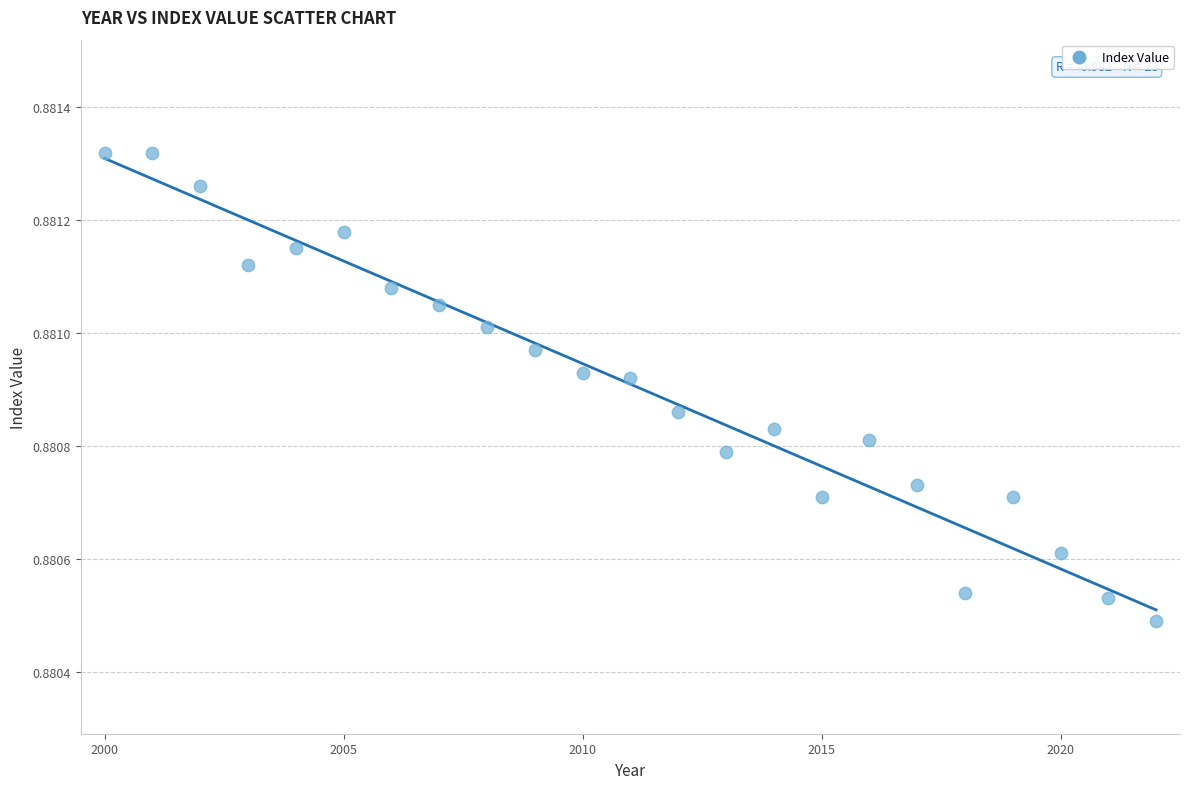

What is the range of X values (max minus min)?

22.0